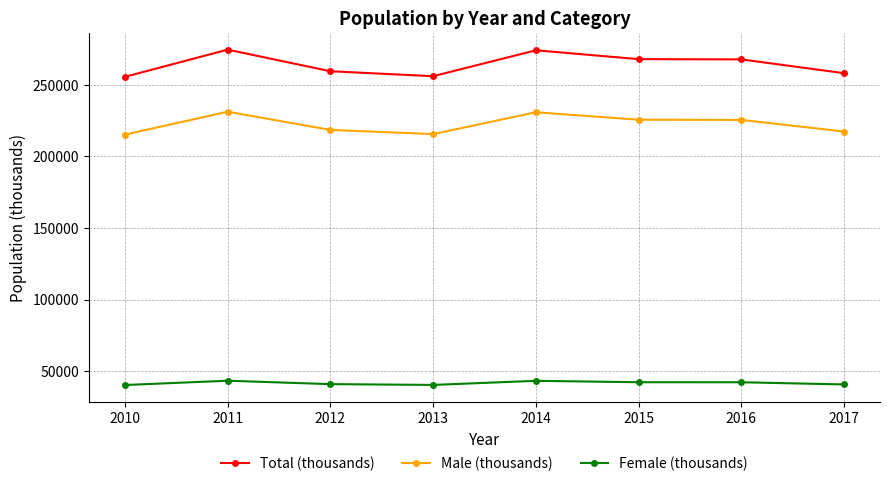

What is the value of the Female (thousands) point at the 5th from the left?

43251